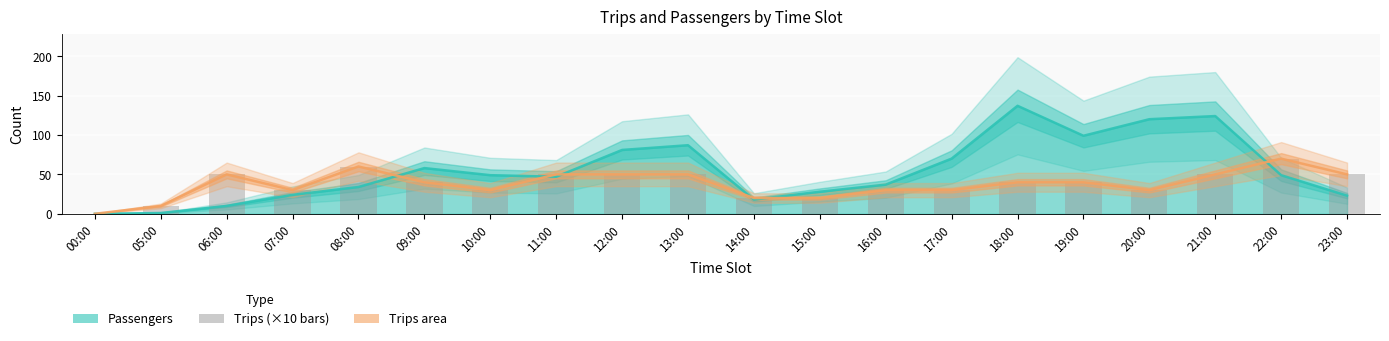

The chart shows a value of 42 at 10:00. True or false?

False